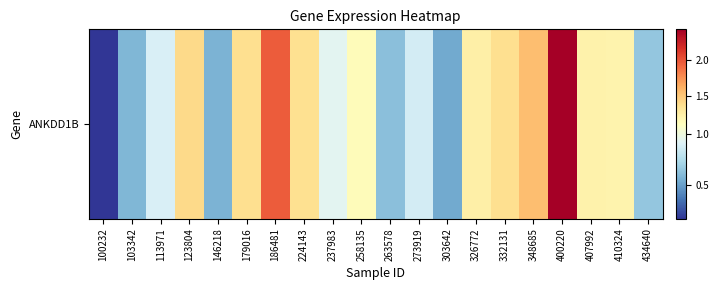

Reading left to right, list all the values displayed in this chart.

100232=0.2	103342=0.6	113971=0.9	123804=1.4	146218=0.6	179016=1.4	186481=2.0	224143=1.4	237983=0.9	258135=1.1	263578=0.6	273919=0.9	303642=0.5	326772=1.2	332131=1.4	348685=1.6	400220=2.4	407992=1.2	410324=1.2	434640=0.7